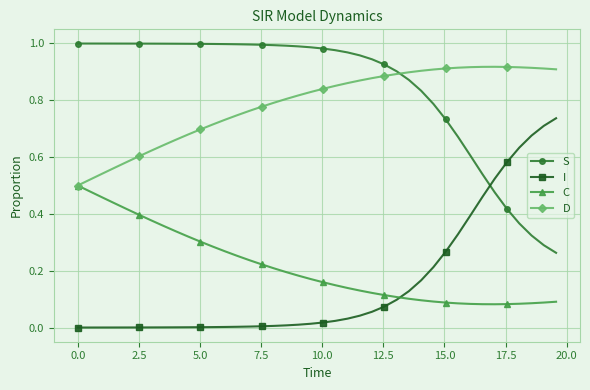

Rank the series by their maximum value, from lowest to highest.

C, I, D, S